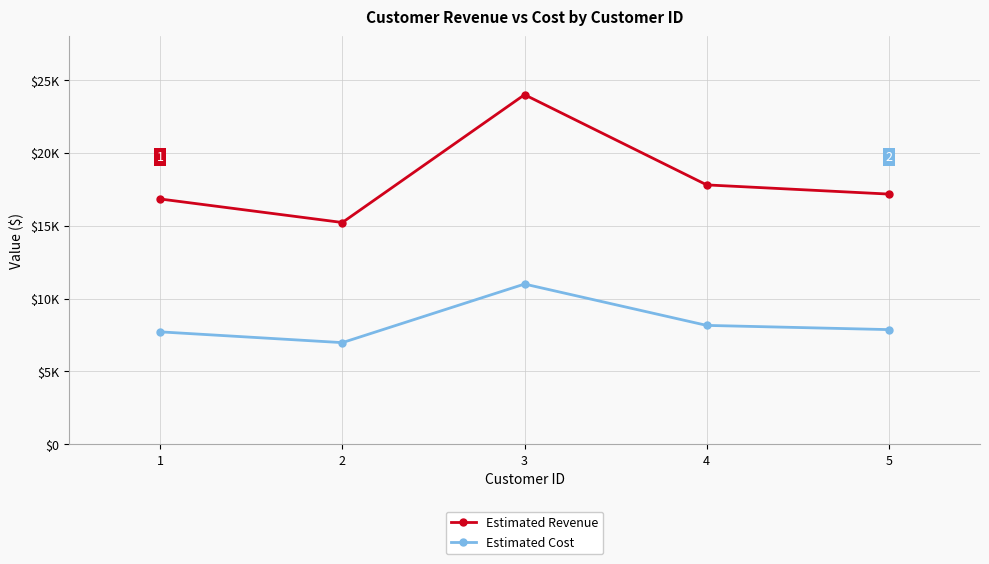

Is this an area chart (filled region under the line)?

No